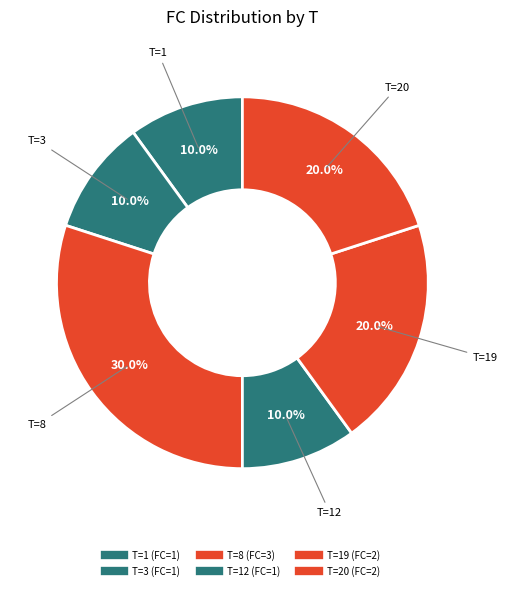

How many slices are in this pie chart?

6